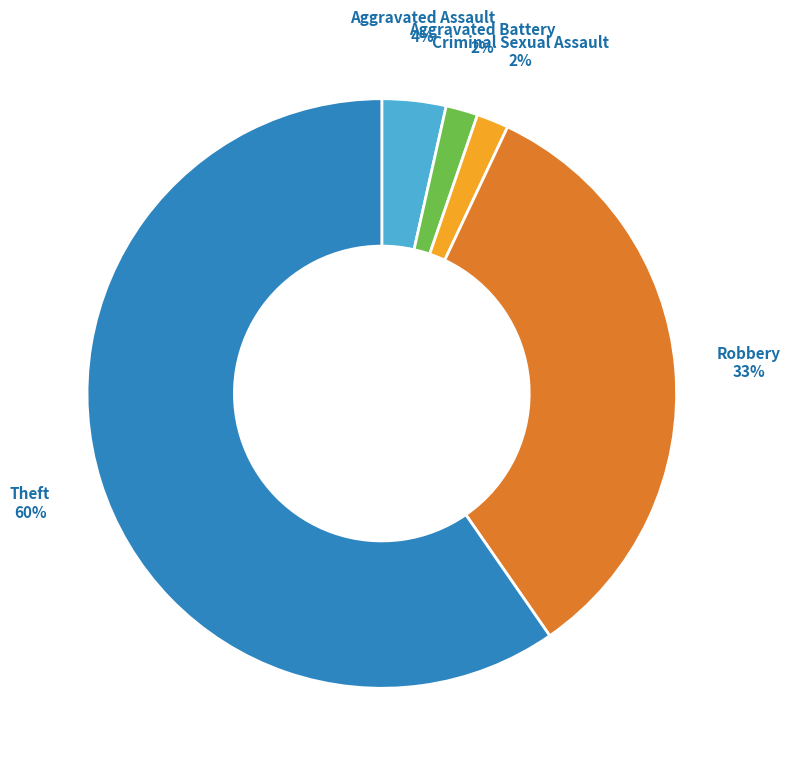

Does any single category account for the majority?

Yes